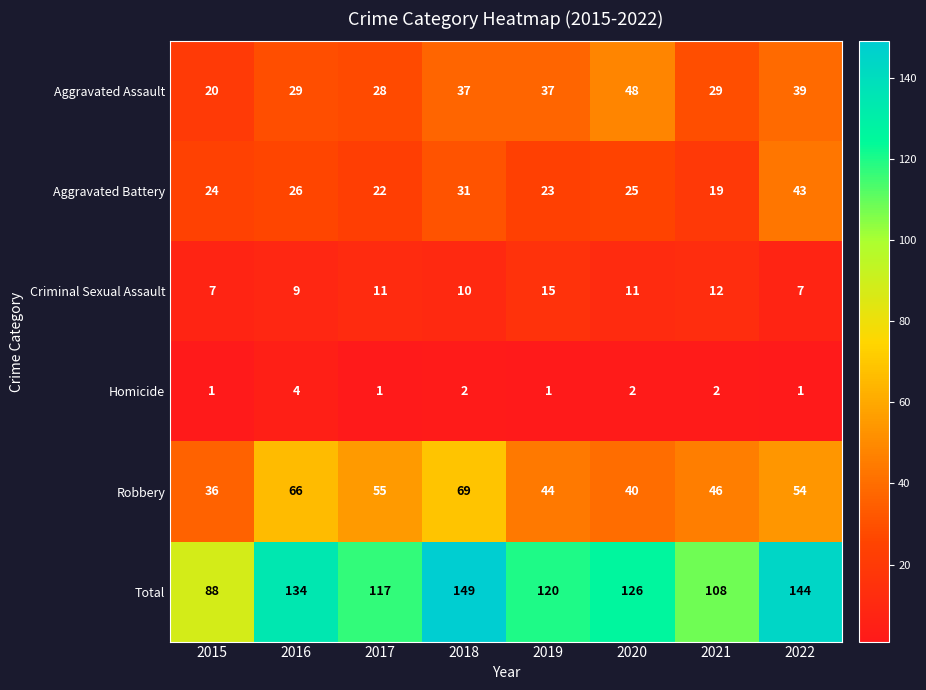

At which category is the sum across all series the highest?

2018